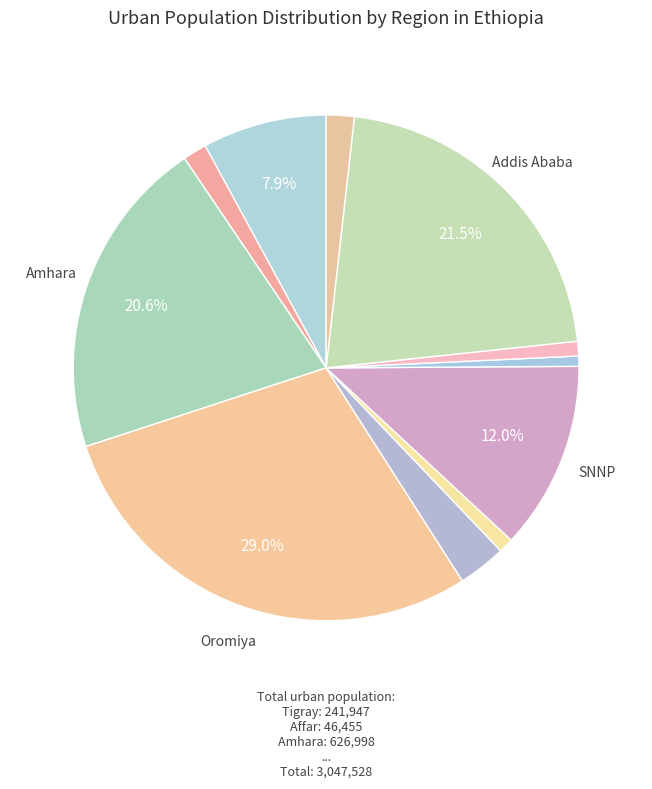

To the nearest percent, what is the difference between the largest and smallest slice percentages?

28%